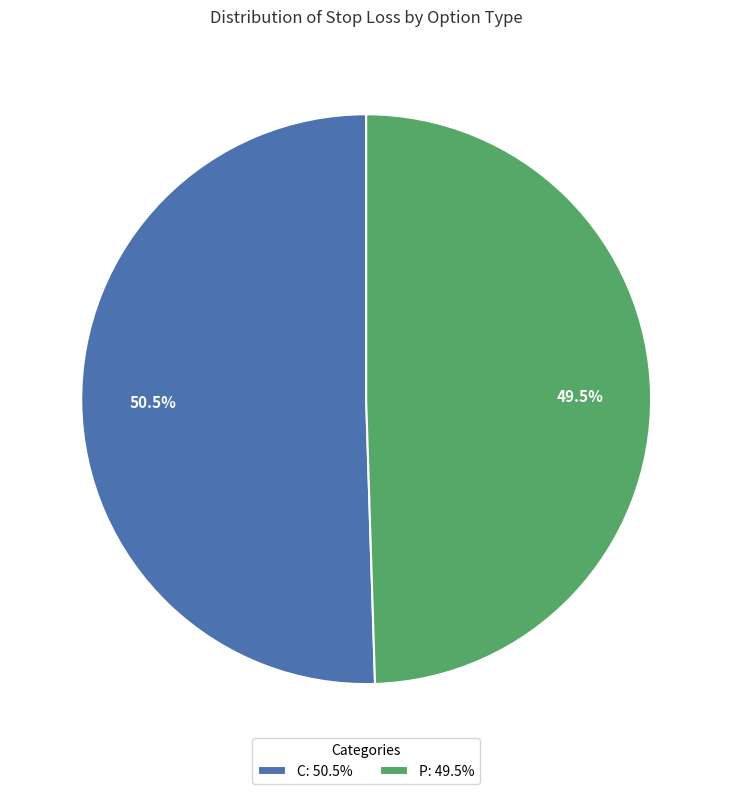

Combined, do C: 50.5% and P: 49.5% account for over 50%?

Yes